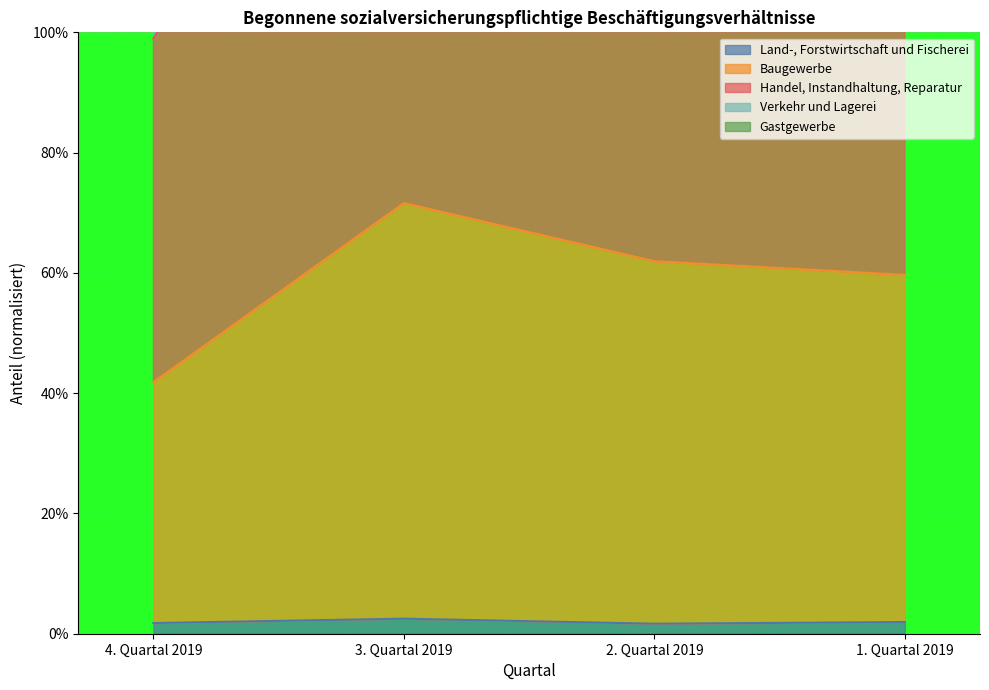

At which category is the sum across all series the highest?

3. Quartal 2019